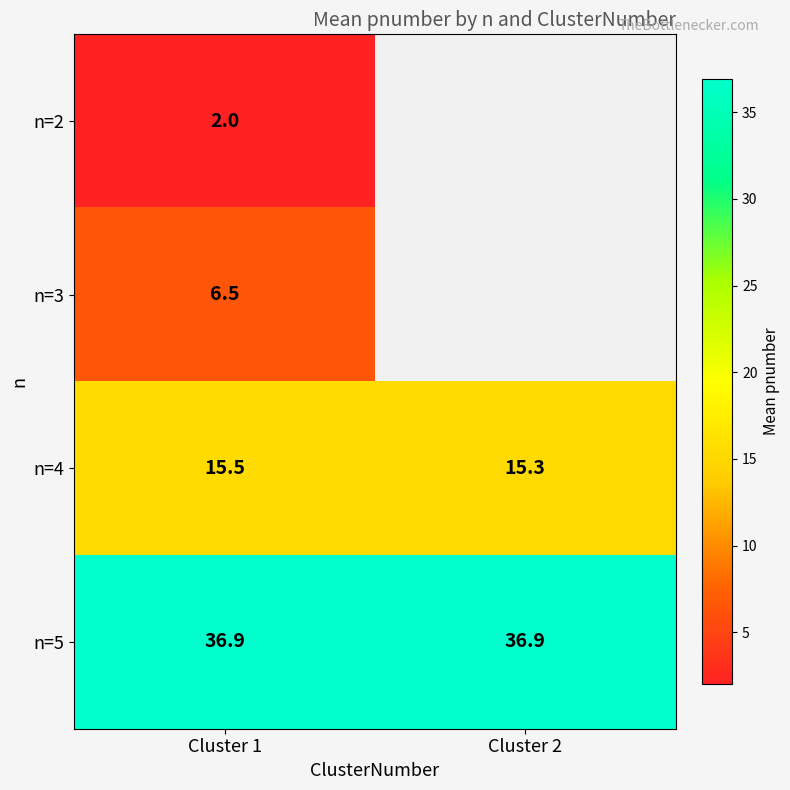

Which category has the highest value across all series?

Cluster 1